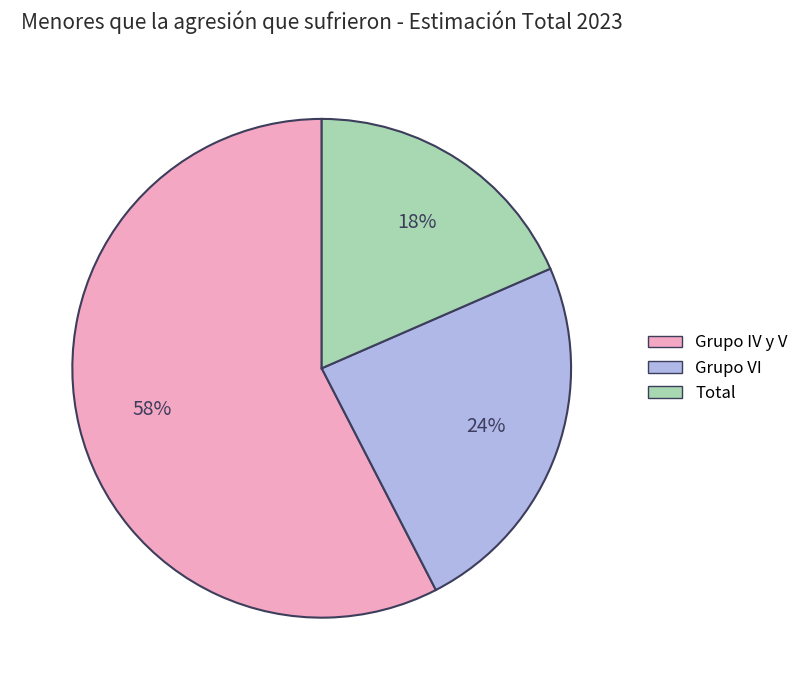

What percentage is the Grupo IV y V slice, to the nearest percent?

58%